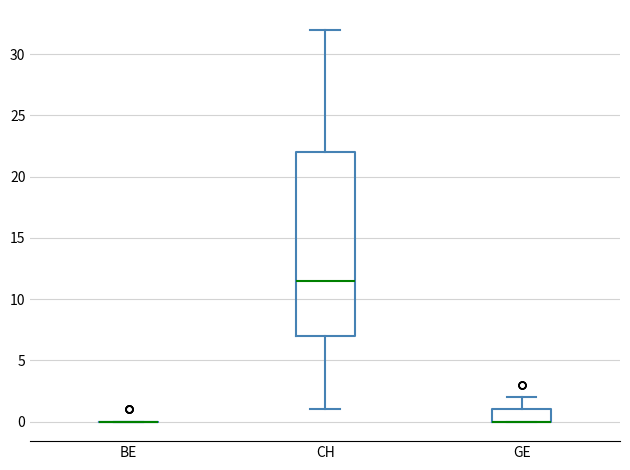

Where does the median line of the box for CH sit on the y-axis? The values are not printed on the chart, so give them approximately, as read against the axis.

11.5